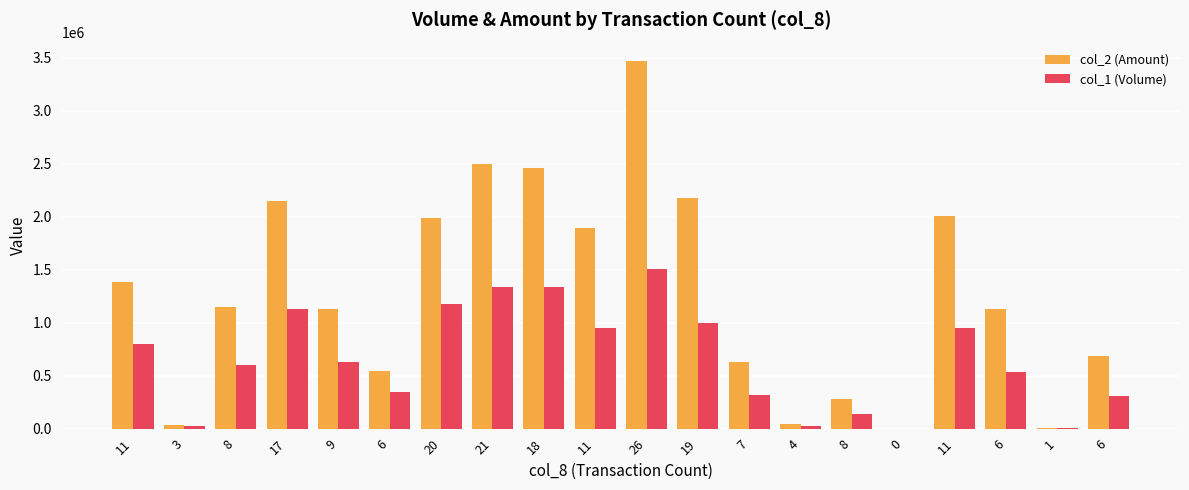

What is the value of the col_2 (Amount) bar at the 14th from the left?

47500